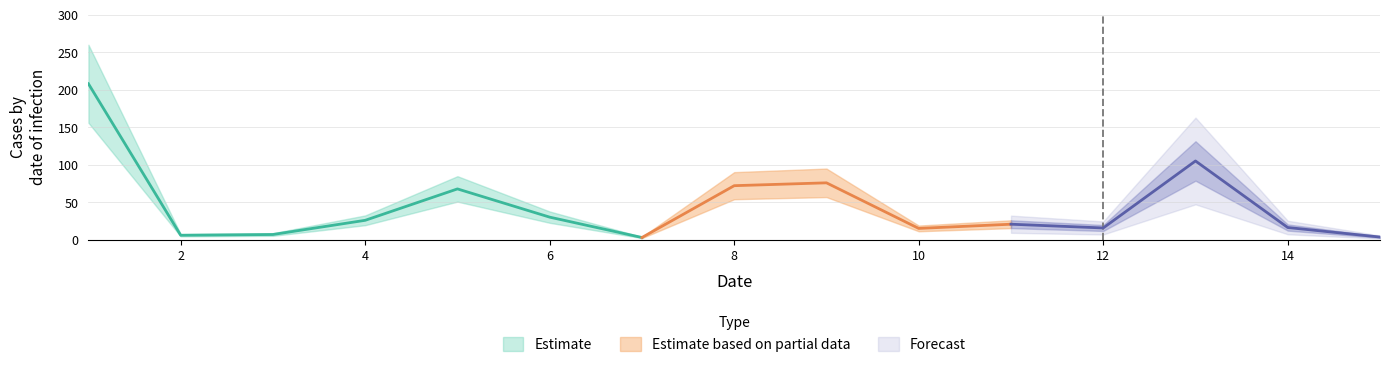

How many points are higher than both their immediate neighbors (excluding endpoints)?

4